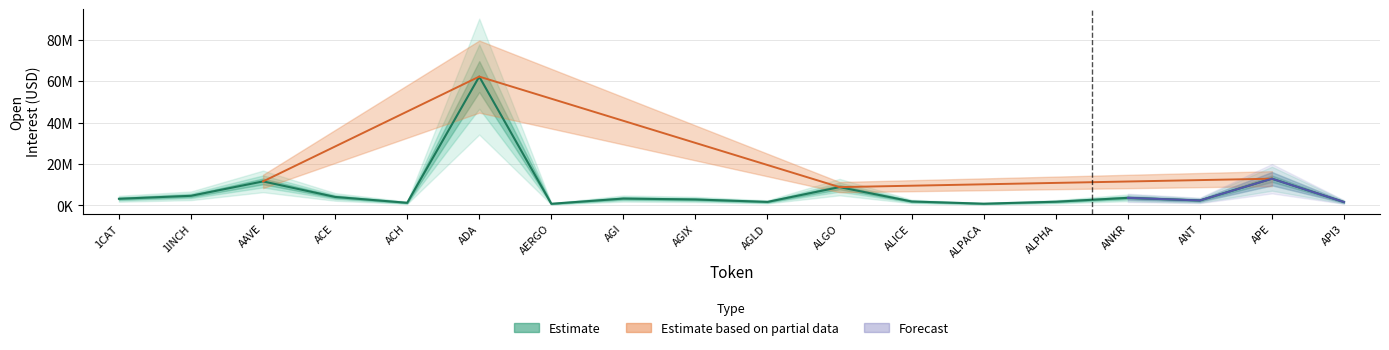

At which category does the chart reach its minimum across all series?

AERGO